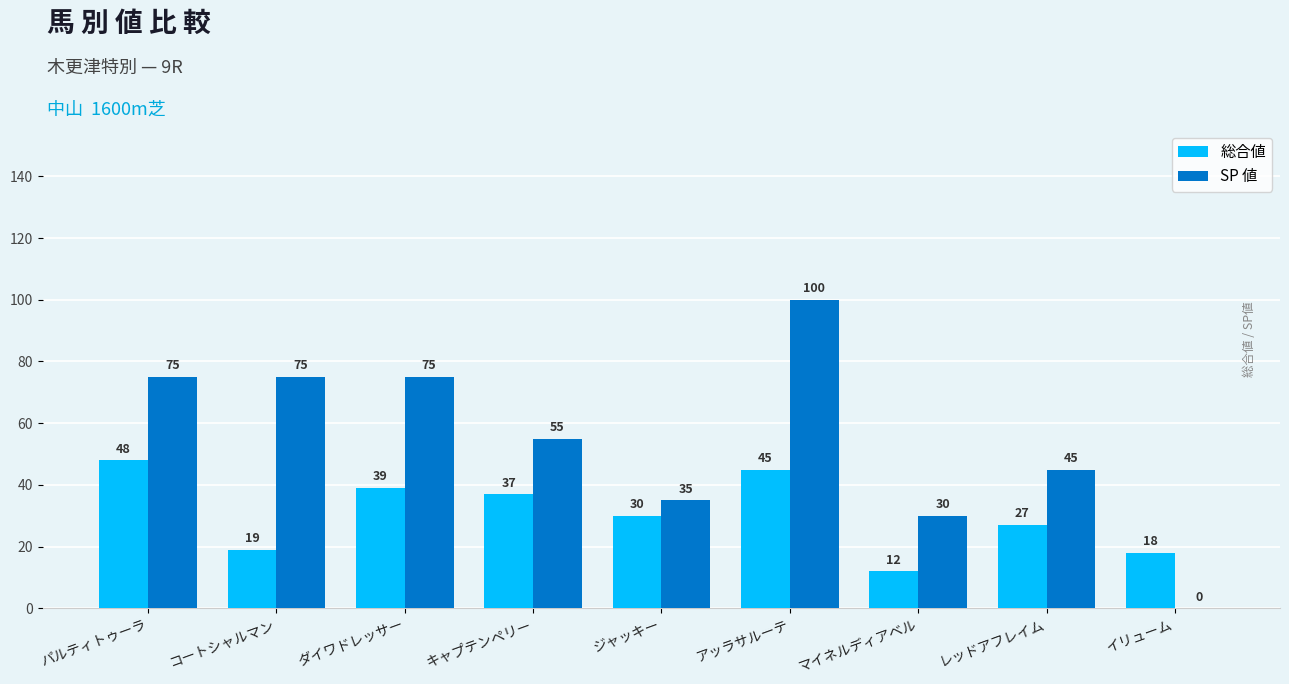

At which category is the sum across all series the highest?

アッラサルーテ